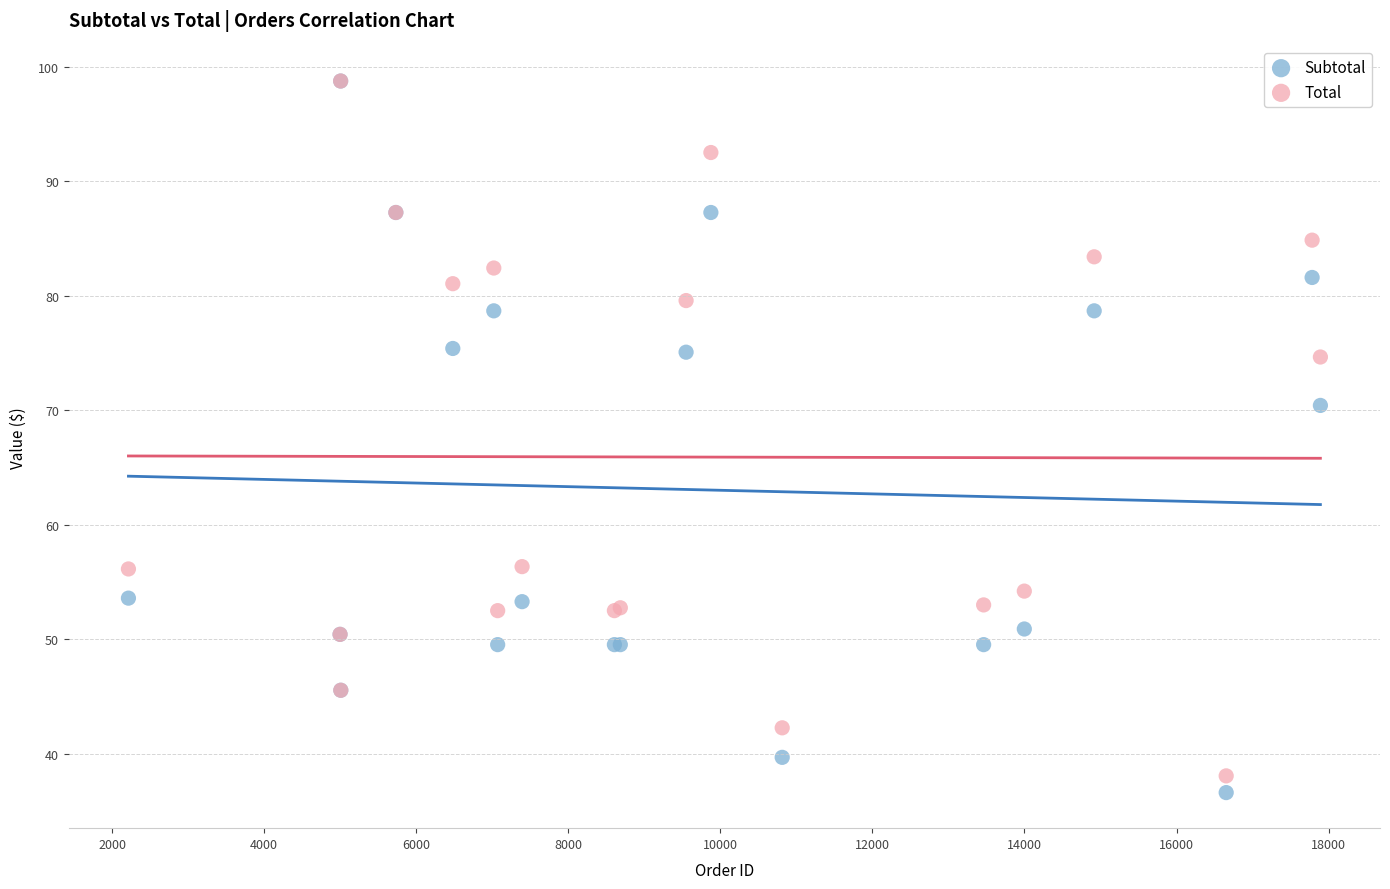

What are all the series names shown in the legend?

Subtotal, Total